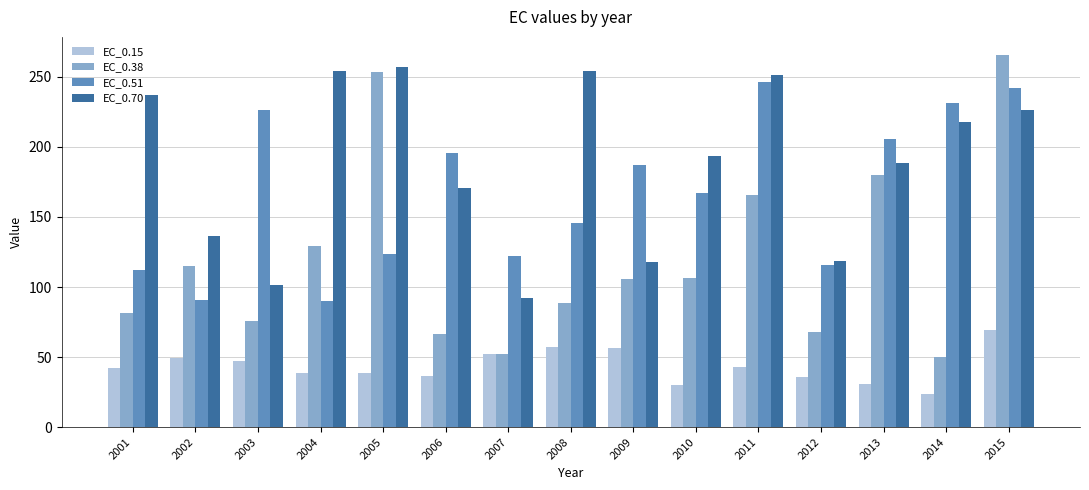

What is the maximum value for EC_0.38?

265.2